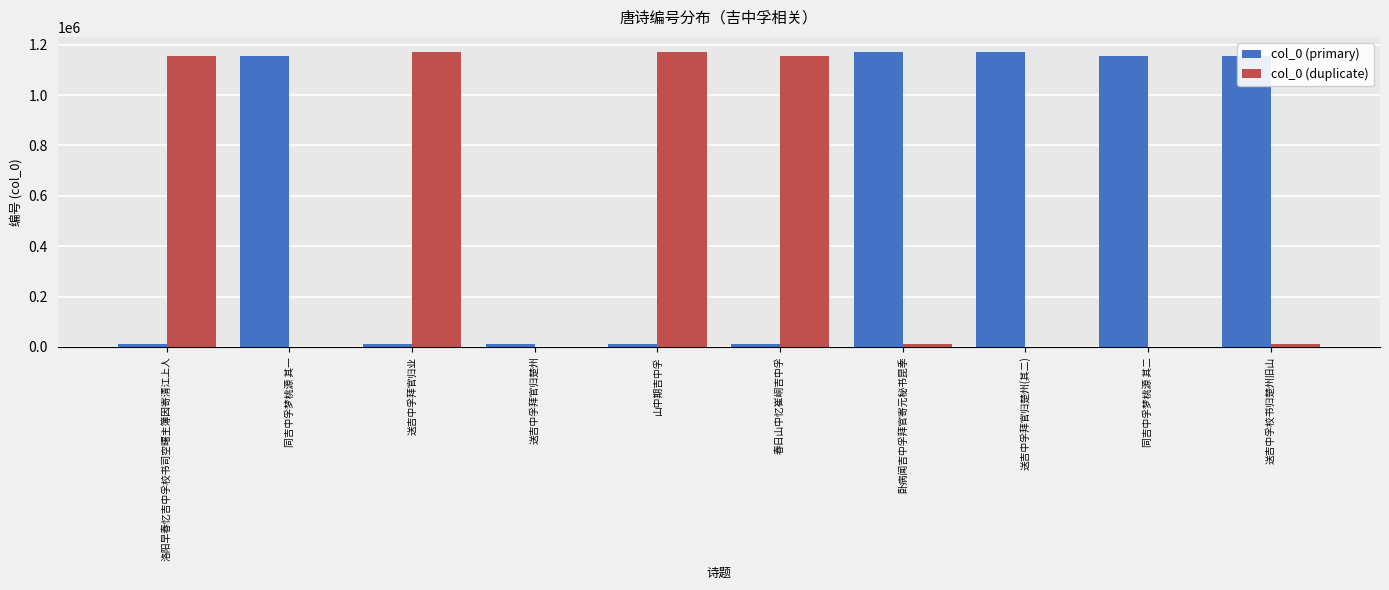

Which series has the largest total across all categories?

col_0 (primary)